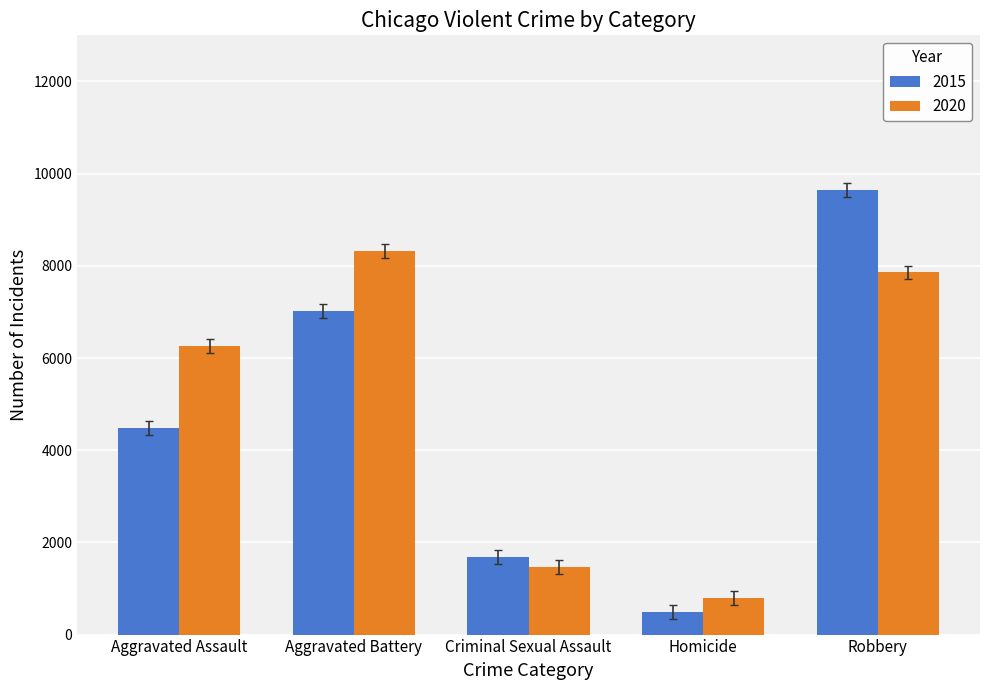

What is the difference between the maximum and minimum values in the 2015 series?

9142